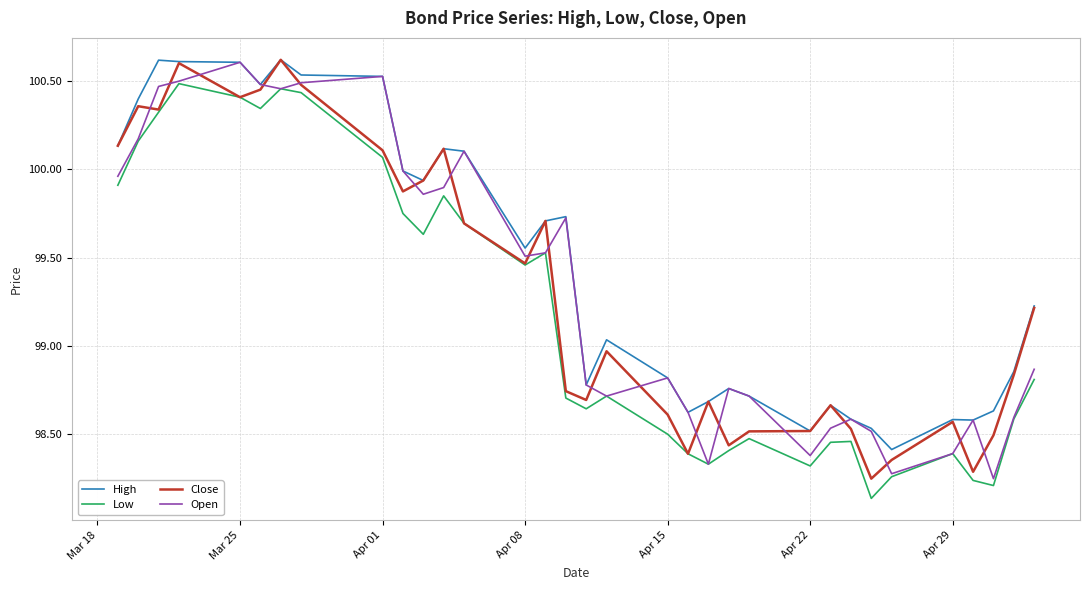

What is the greatest value displayed?

100.6